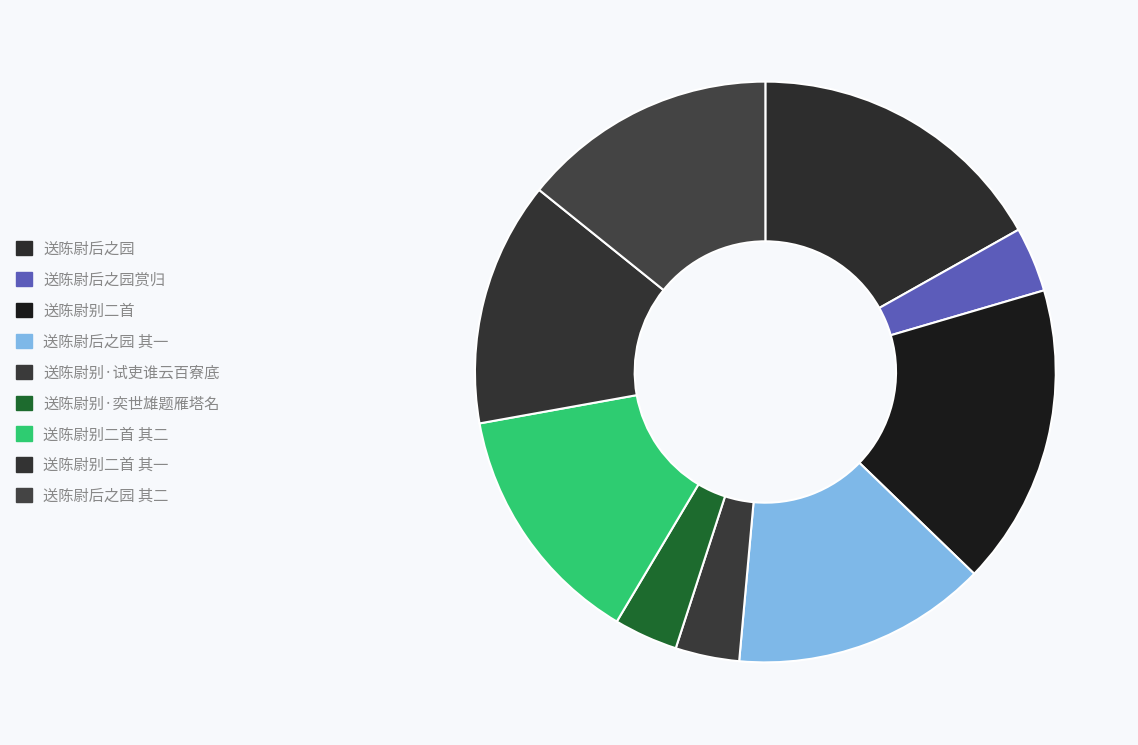

Which has a higher value, 送陈尉别二首 其一 or 送陈尉后之园 其二?

送陈尉后之园 其二